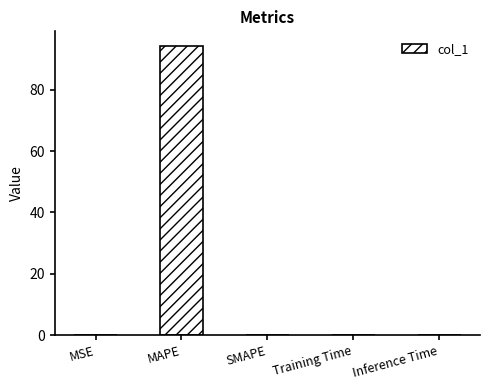

Which label corresponds to the largest value in the chart?

MAPE